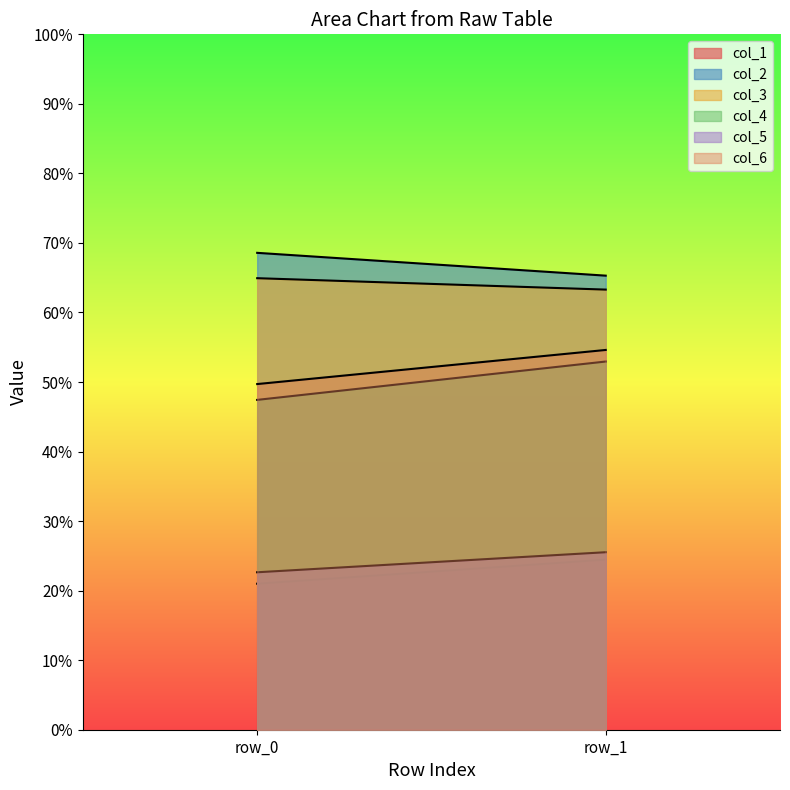

Count the number of data series in this chart.

6